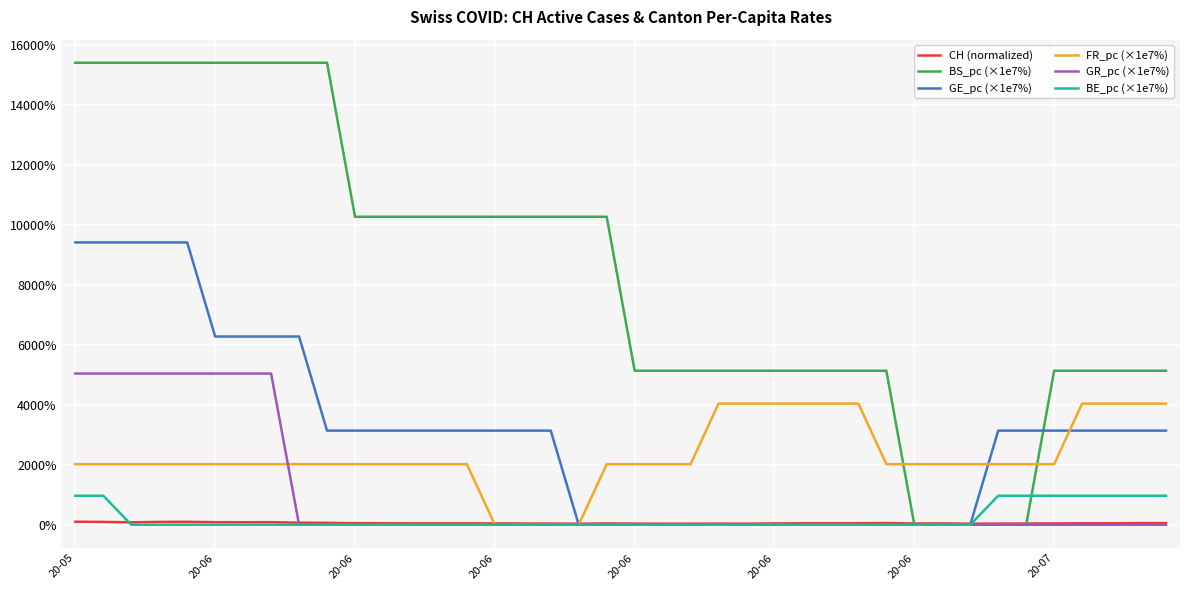

Which series has the widest spread of values?

BS_pc (×1e7%)